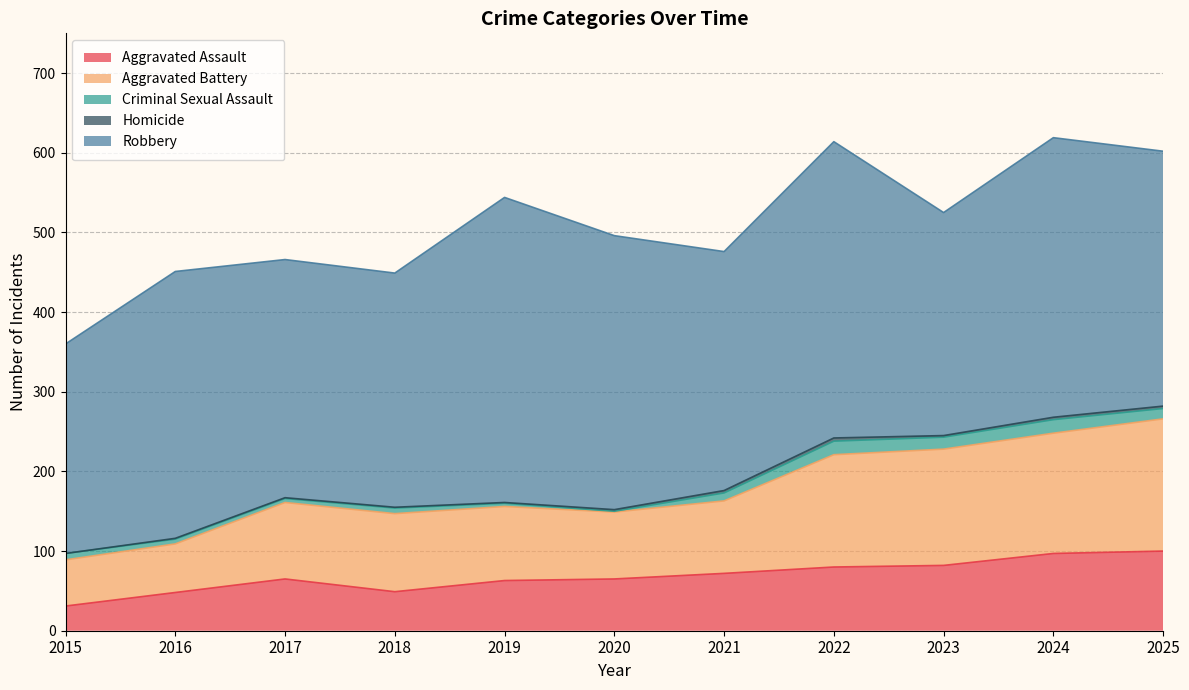

Reading left to right, list all the values displayed in this chart.

Aggravated Assault: 31	48	65	49	63	65	72	80	82	97	100
Aggravated Battery: 58	61	96	98	93	84	91	141	146	151	166
Criminal Sexual Assault: 8	6	5	7	4	1	10	17	15	17	13
Homicide: 0	1	1	1	1	2	3	4	2	3	3
Robbery: 263	335	299	294	383	344	300	372	280	351	320